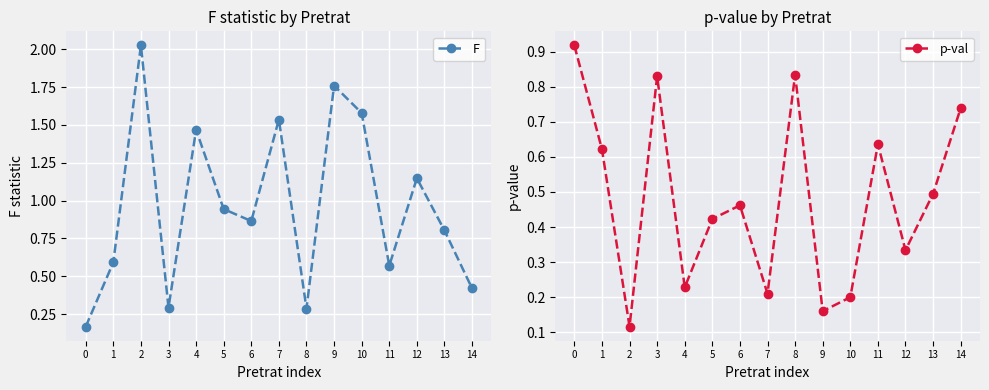

Where is the first local minimum for F?

3